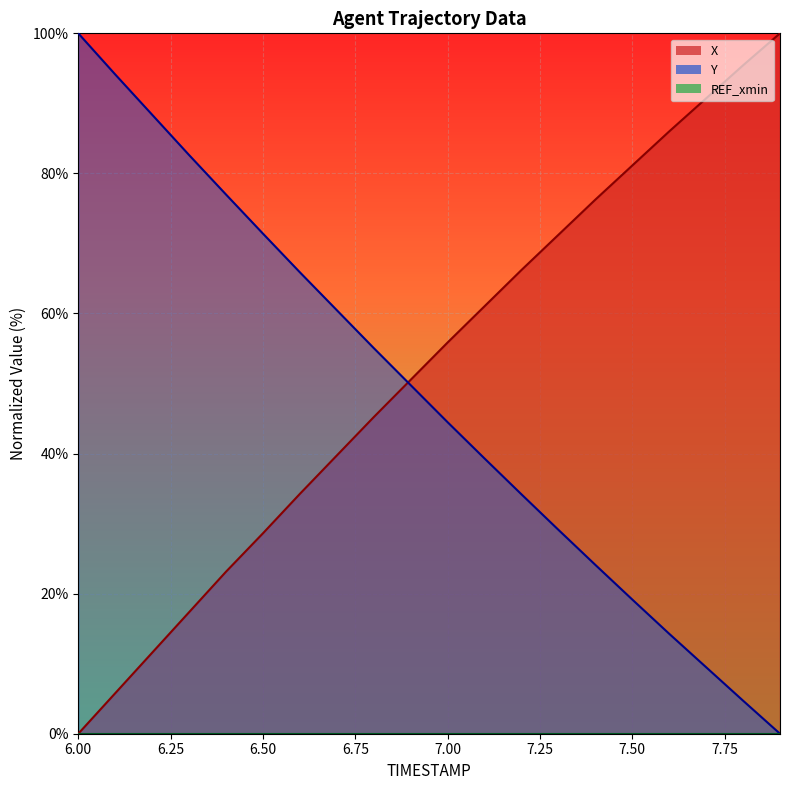

How many data points in Y are above 49?

10